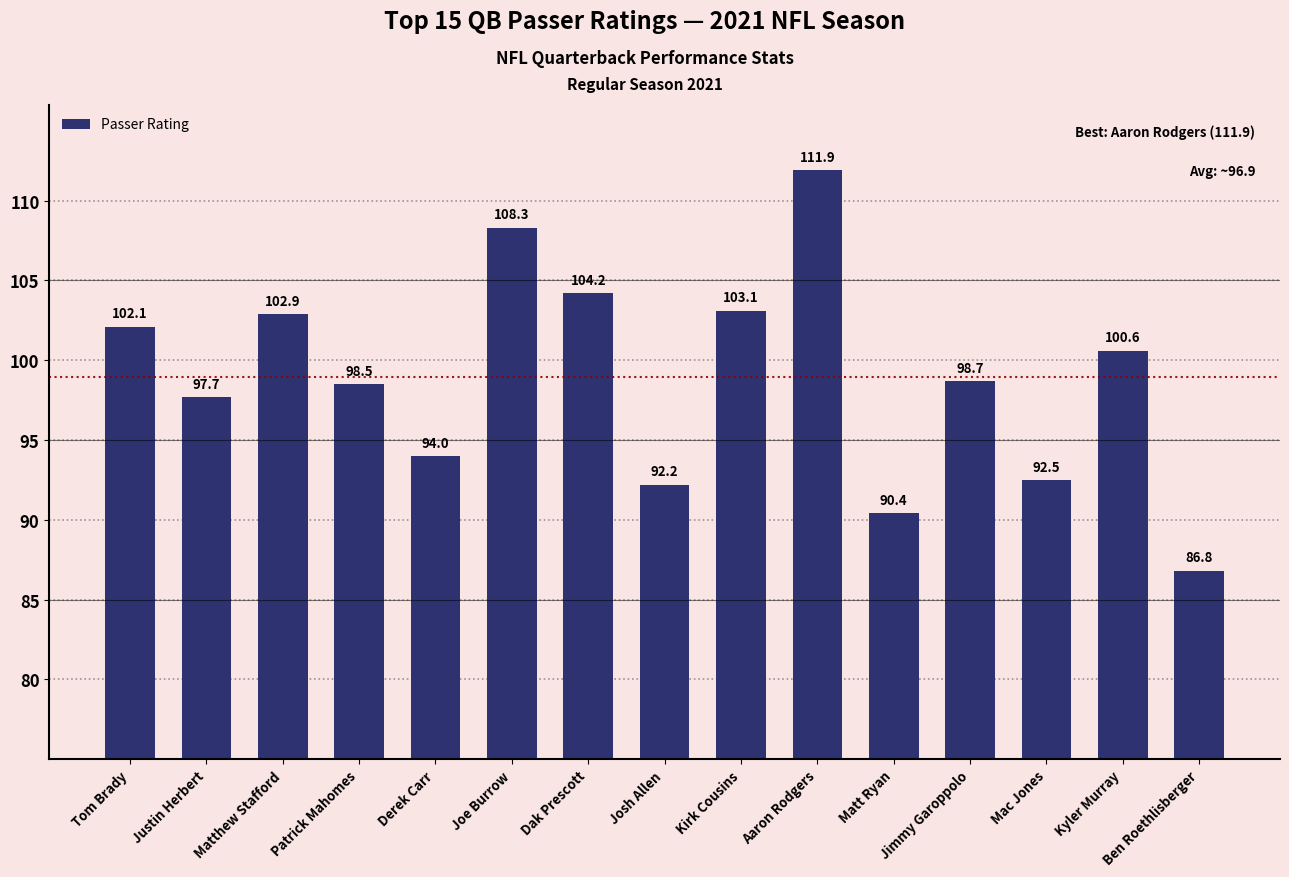

Are the bars horizontal?

No